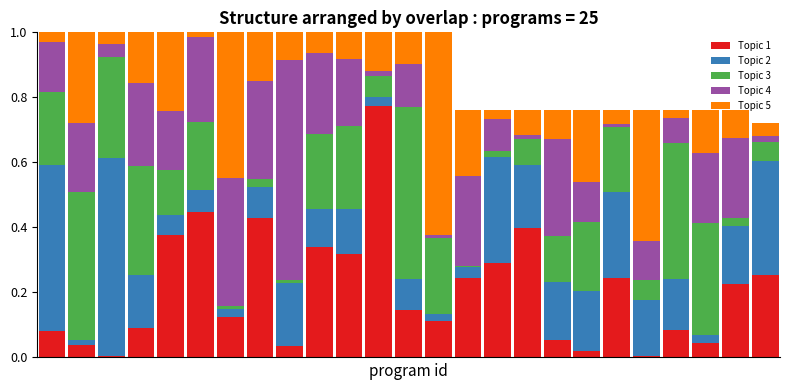

What is the sum of all Topic 1 values?

5.2